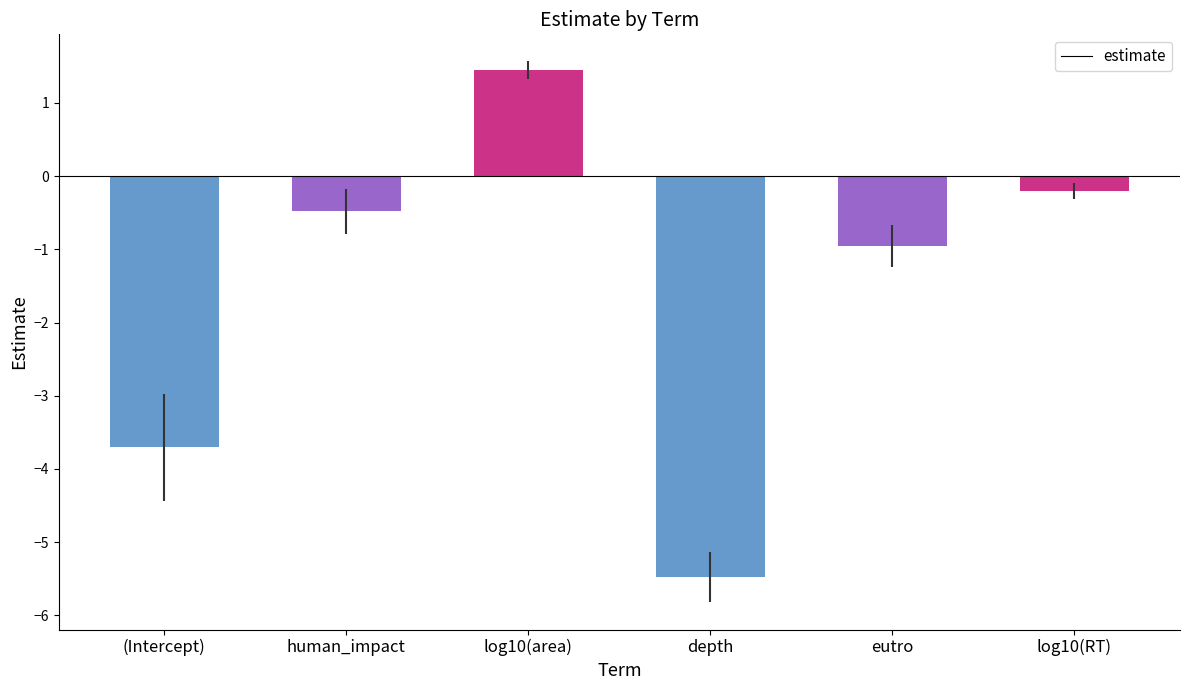

Is it true that the value at eutro is -1.5?

False